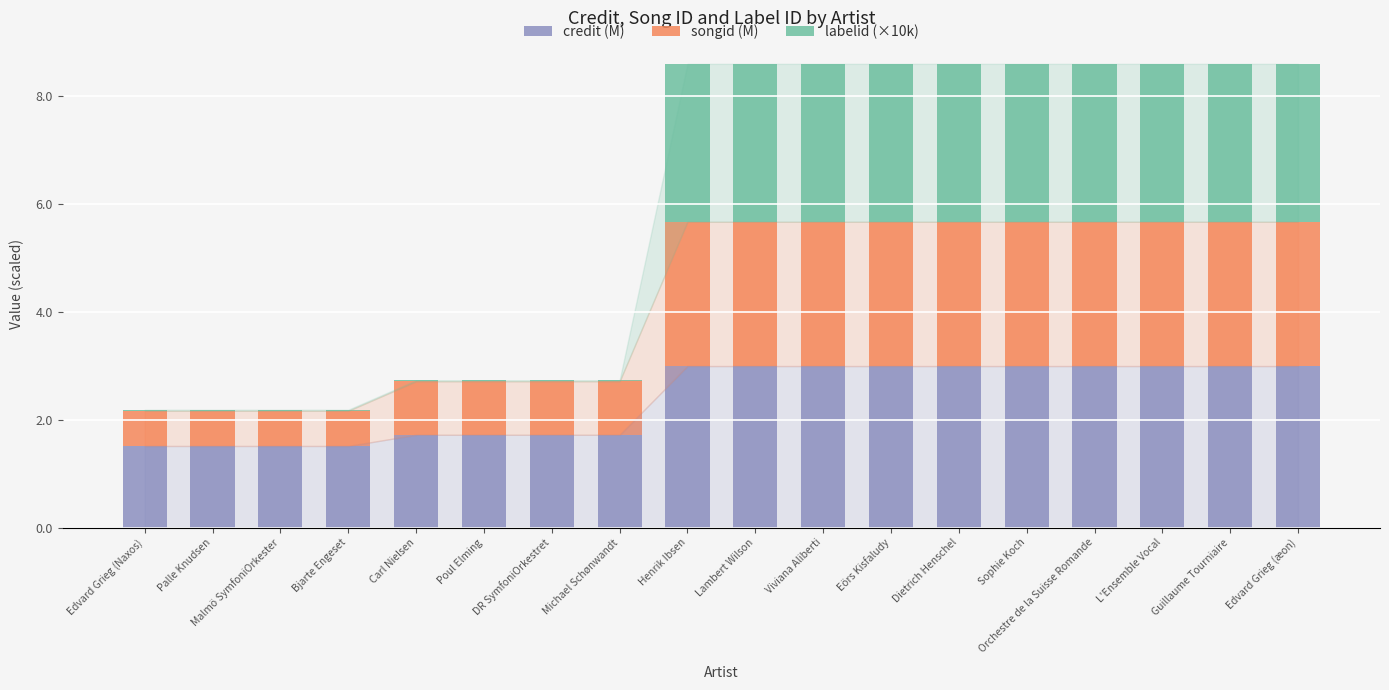

True or false: credit (M) has a value of 3.0 at Dietrich Henschel.

True